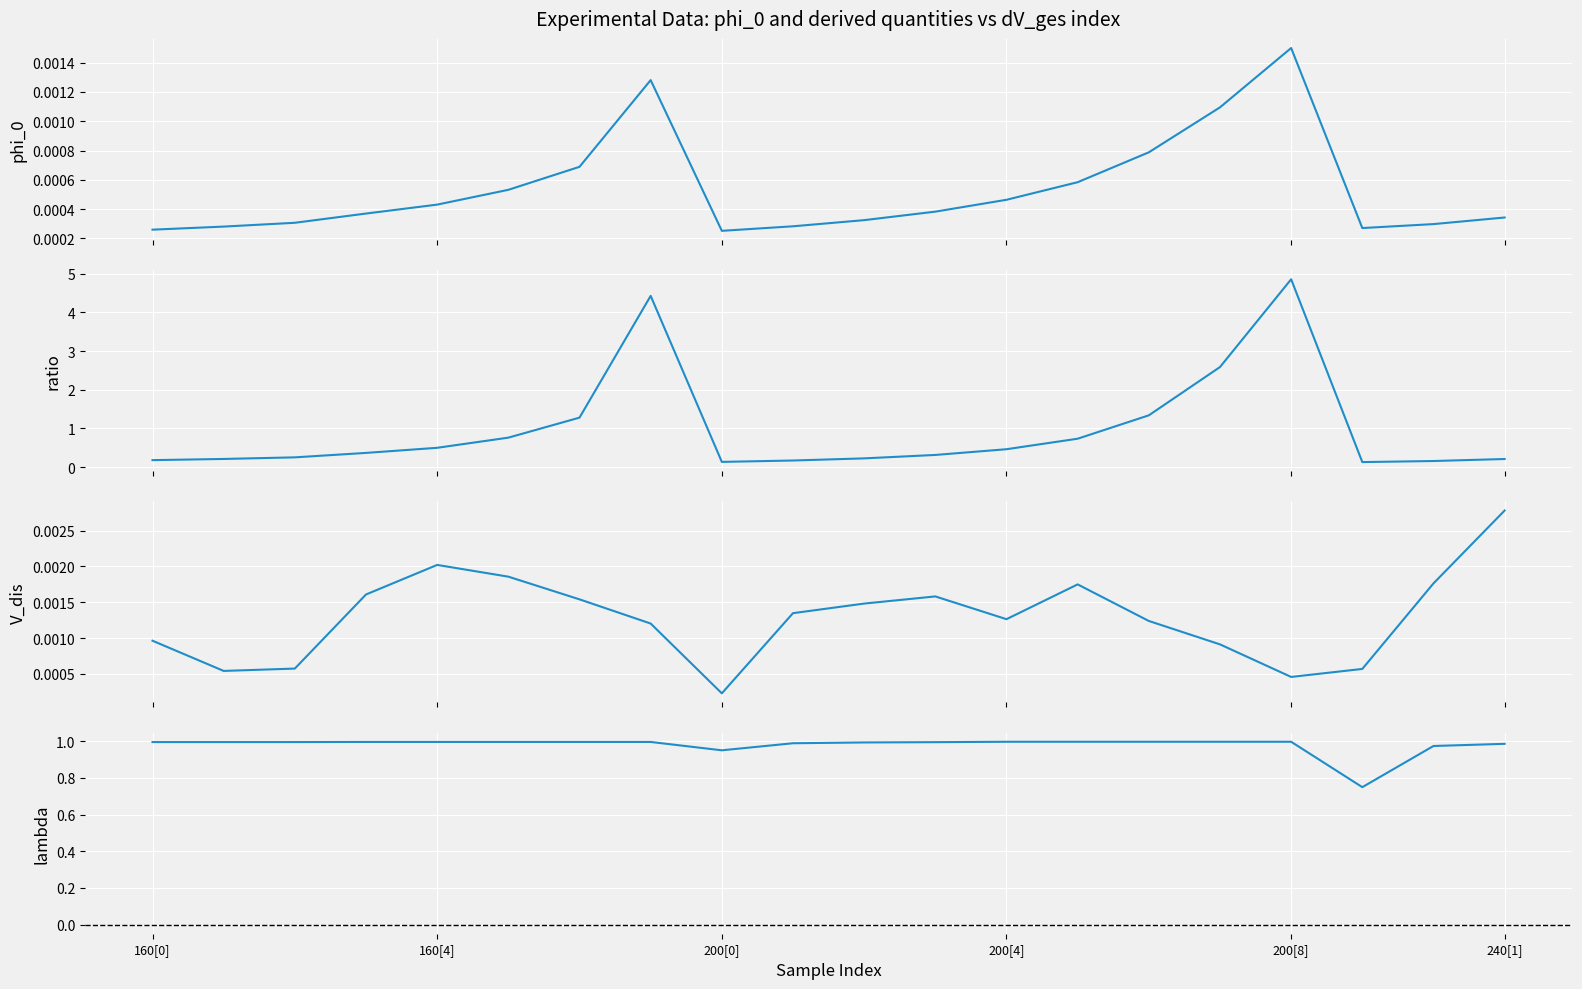

What is the approximate value of lambda at 200[4]?

1.0